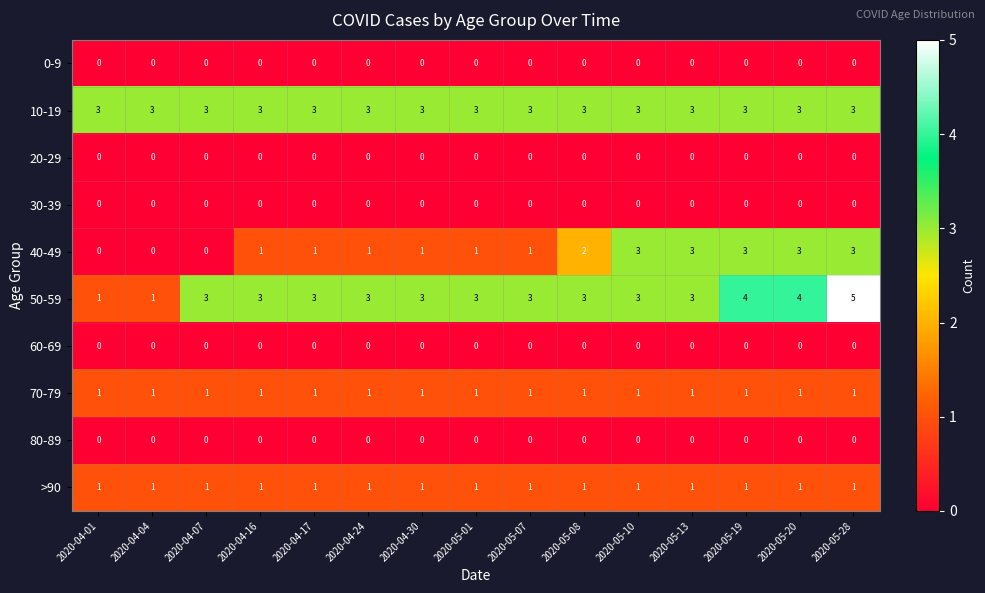

What is the sum of the 50-59 values at 2020-05-20 and 2020-04-16?

7